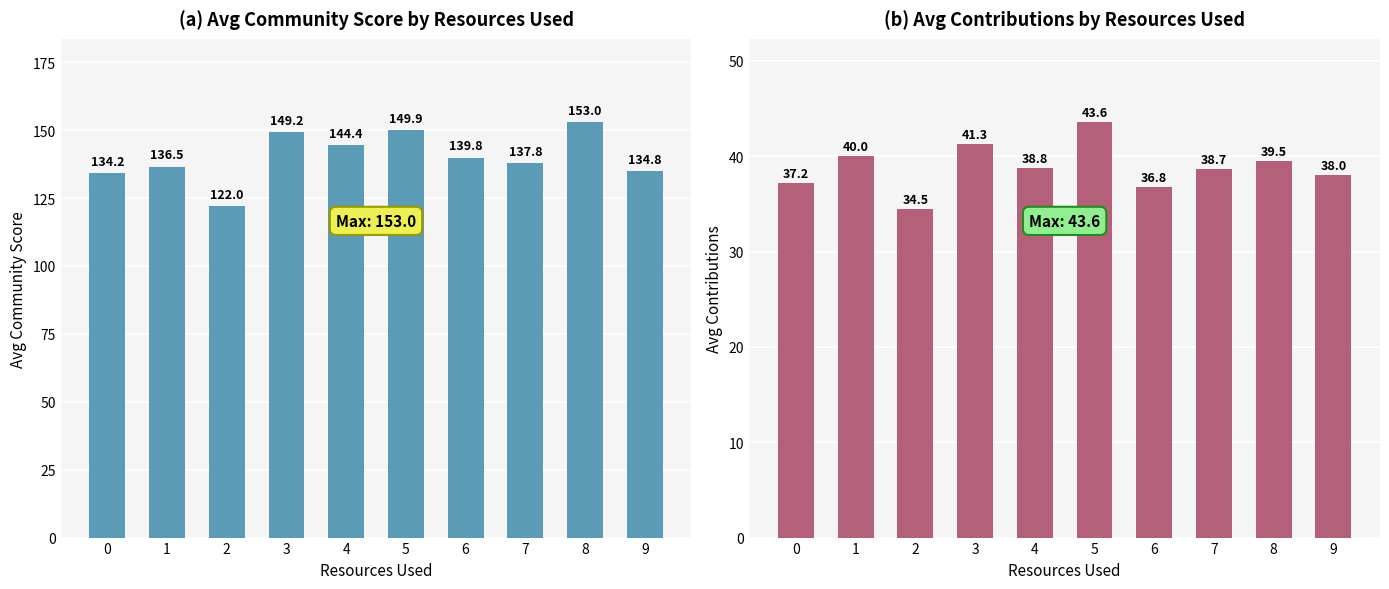

Are the bars horizontal?

No